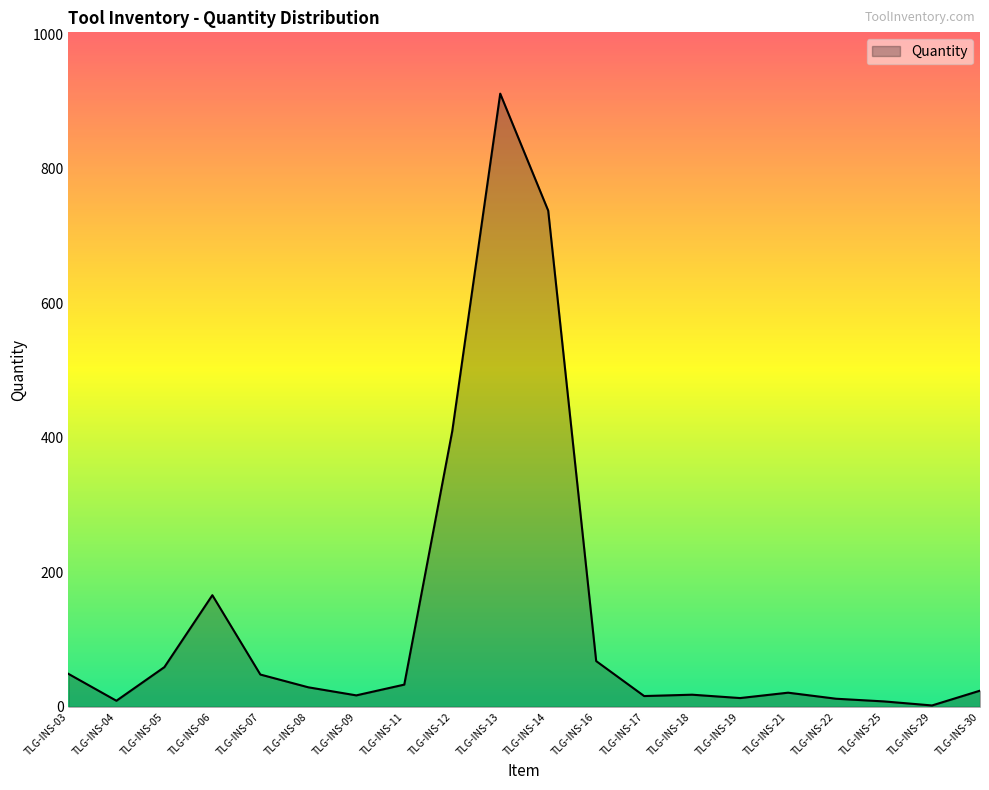

At which category does the chart reach its peak across all series?

TLG-INS-13